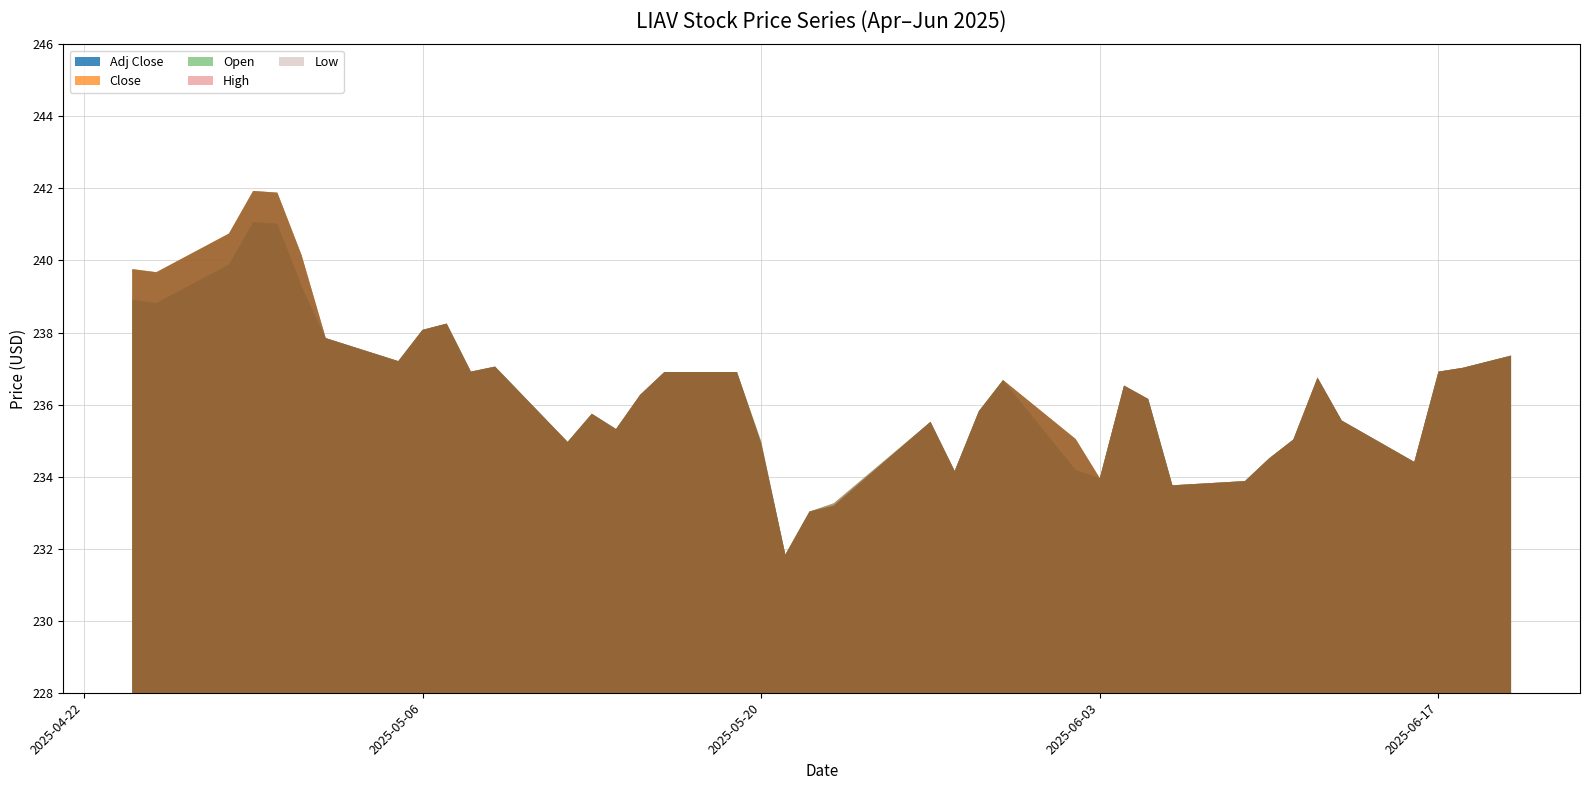

Reading left to right, list all the values displayed in this chart.

Adj Close: 238.9	238.8	239.9	241.1	241.0	239.3	237.8	237.2	238.1	238.2	236.9	237.1	235.0	235.7	235.3	236.3	236.9	236.9	234.9	231.8	233.0	233.2	235.5	234.2	235.8	236.7	234.2	234.0	236.5	236.2	233.8	233.9	234.5	235.0	236.7	235.6	234.4	236.9	237.0	237.4
Close: 239.8	239.7	240.7	241.9	241.9	240.1	237.8	237.2	238.1	238.2	236.9	237.1	235.0	235.7	235.3	236.3	236.9	236.9	234.9	231.8	233.0	233.2	235.5	234.2	235.8	236.7	235.0	234.0	236.5	236.2	233.8	233.9	234.5	235.0	236.7	235.6	234.4	236.9	237.0	237.4
Open: 239.8	239.7	240.7	241.9	241.9	240.1	237.8	237.2	238.1	238.2	236.9	237.1	235.0	235.7	235.3	236.3	236.9	236.9	235.0	231.8	233.0	233.3	235.5	234.2	235.8	236.7	235.0	234.0	236.5	236.2	233.8	233.9	234.5	235.0	236.7	235.6	234.4	236.9	237.0	237.4
High: 239.8	239.7	240.7	241.9	241.9	240.1	237.8	237.2	238.1	238.2	236.9	237.1	235.0	235.7	235.3	236.3	236.9	236.9	235.0	231.8	233.0	233.3	235.5	234.2	235.8	236.7	235.0	234.0	236.5	236.2	233.8	233.9	234.5	235.0	236.7	235.6	234.4	236.9	237.0	237.4
Low: 239.8	239.7	240.7	241.9	241.9	240.1	237.8	237.2	238.1	238.2	236.9	237.1	235.0	235.7	235.3	236.3	236.9	236.9	234.9	231.8	233.0	233.2	235.5	234.2	235.8	236.7	235.0	234.0	236.5	236.2	233.8	233.9	234.5	235.0	236.7	235.6	234.4	236.9	237.0	237.4